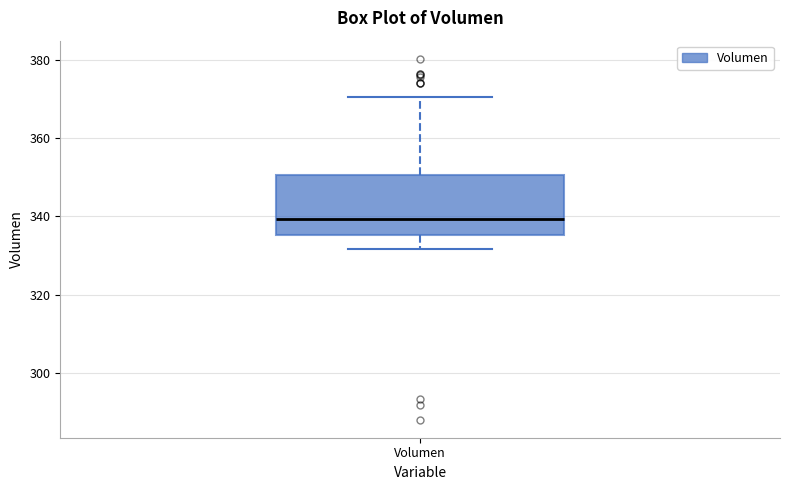

Read this box plot against the y-axis: the position of the median line, the range covered by the box, and the ends of both whiskers. The values are not printed on the chart, so give them approximately, as read against the axis.

median 340, box 336 to 350, whiskers 332 to 370